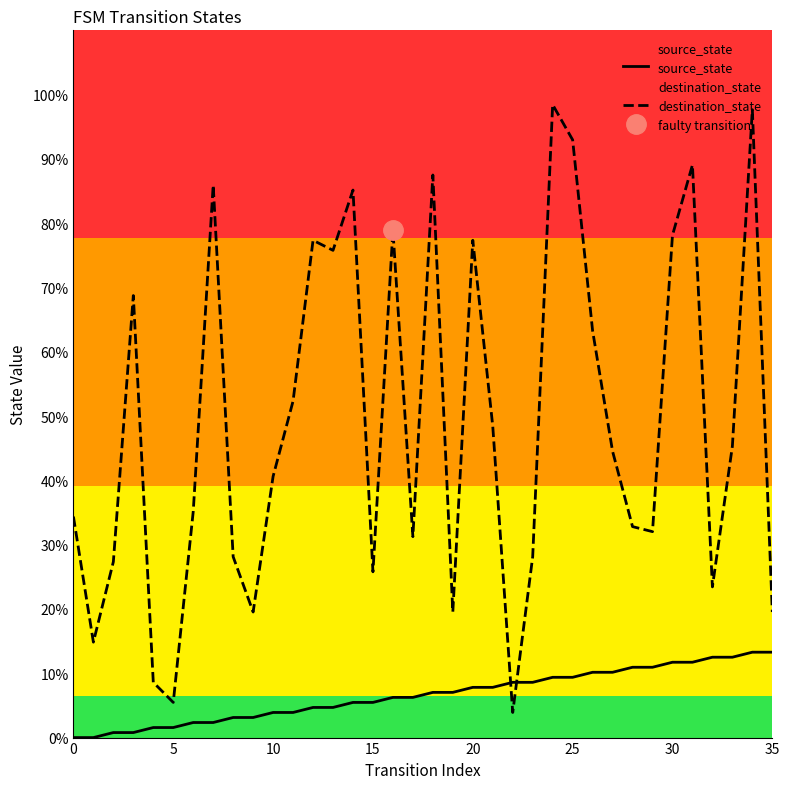

Rank the series at 26 from lowest to highest value.

source_state, destination_state